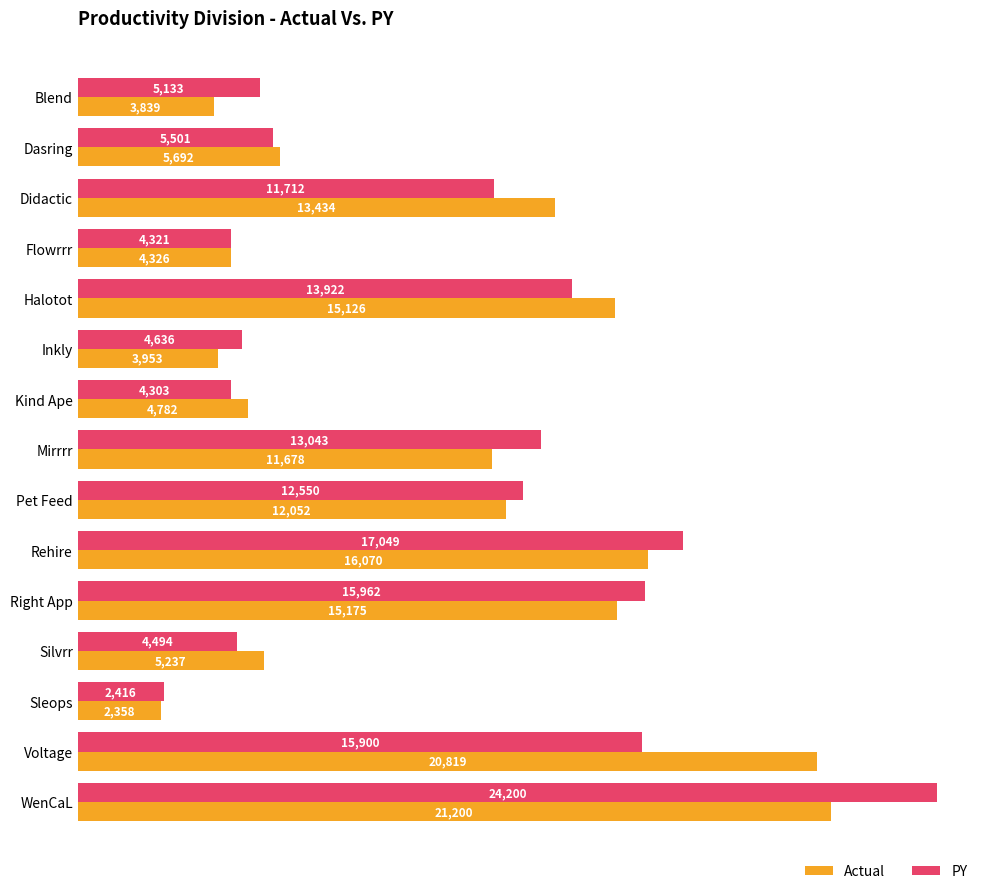

The PY series shows 2416 at Sleops. True or false?

True